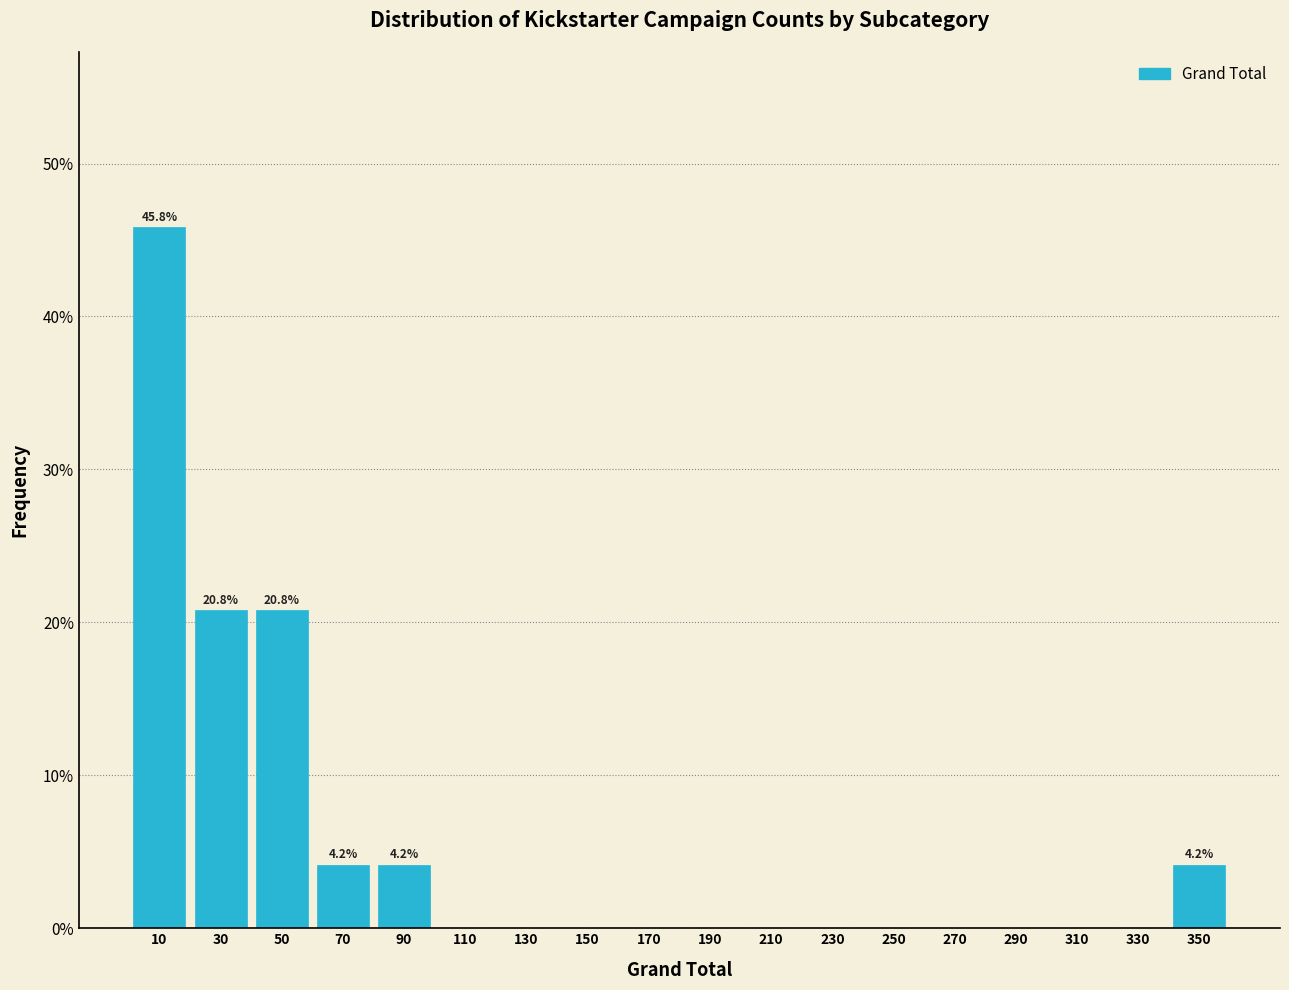

Which range on the x-axis has the tallest bar?

0 to 20